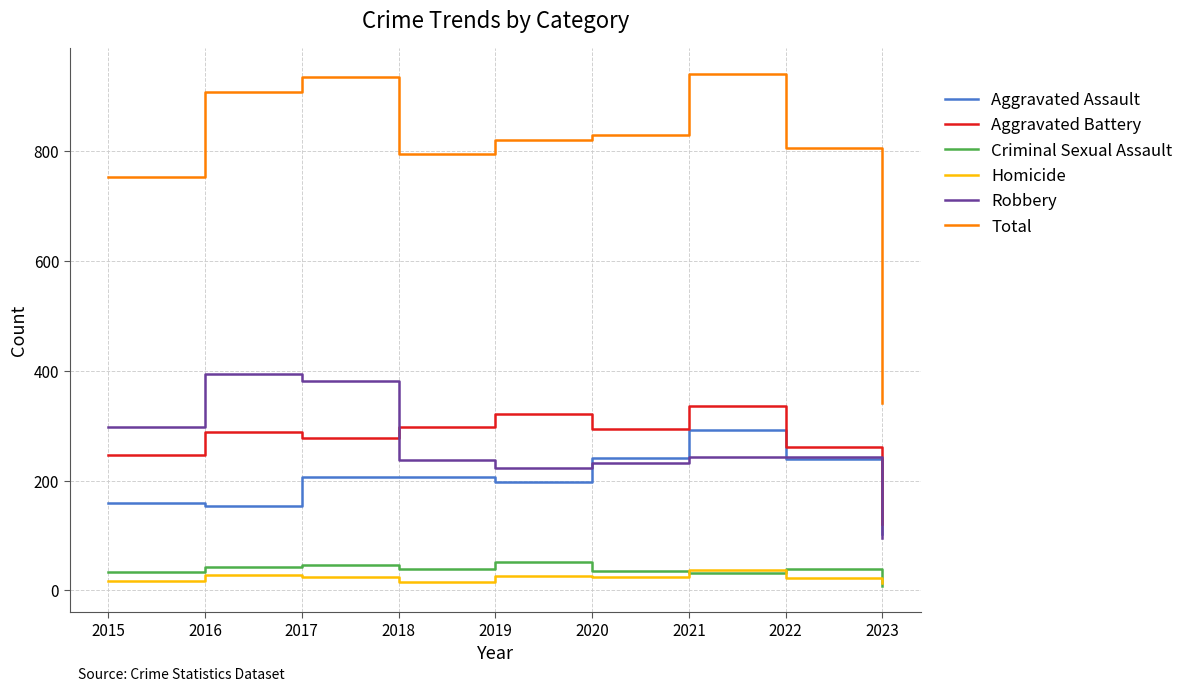

At 2016, list the series in order from largest to smallest.

Total, Robbery, Aggravated Battery, Aggravated Assault, Criminal Sexual Assault, Homicide